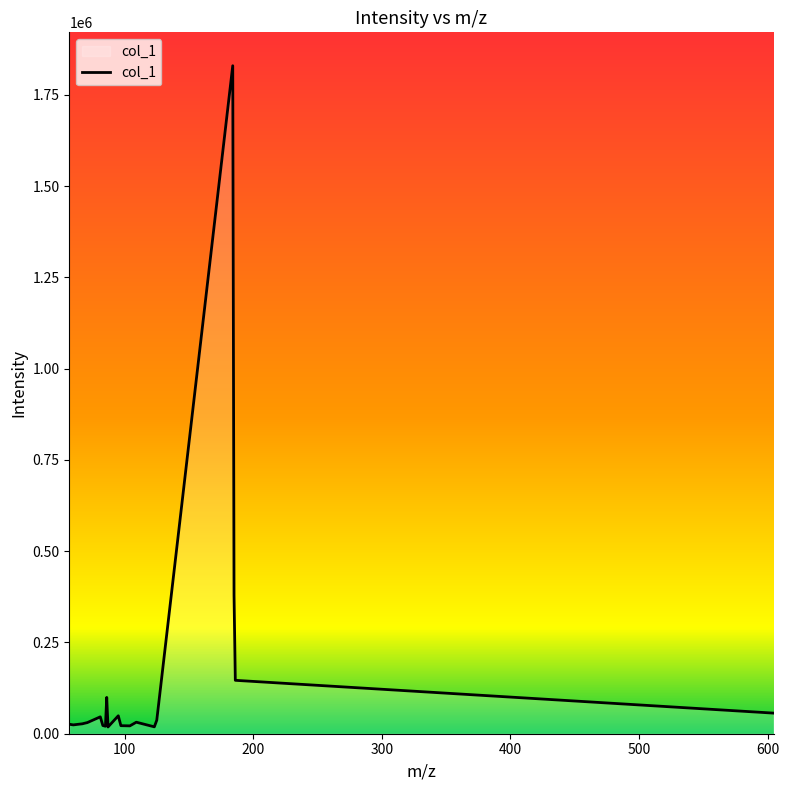

How many series are shown in this chart?

1